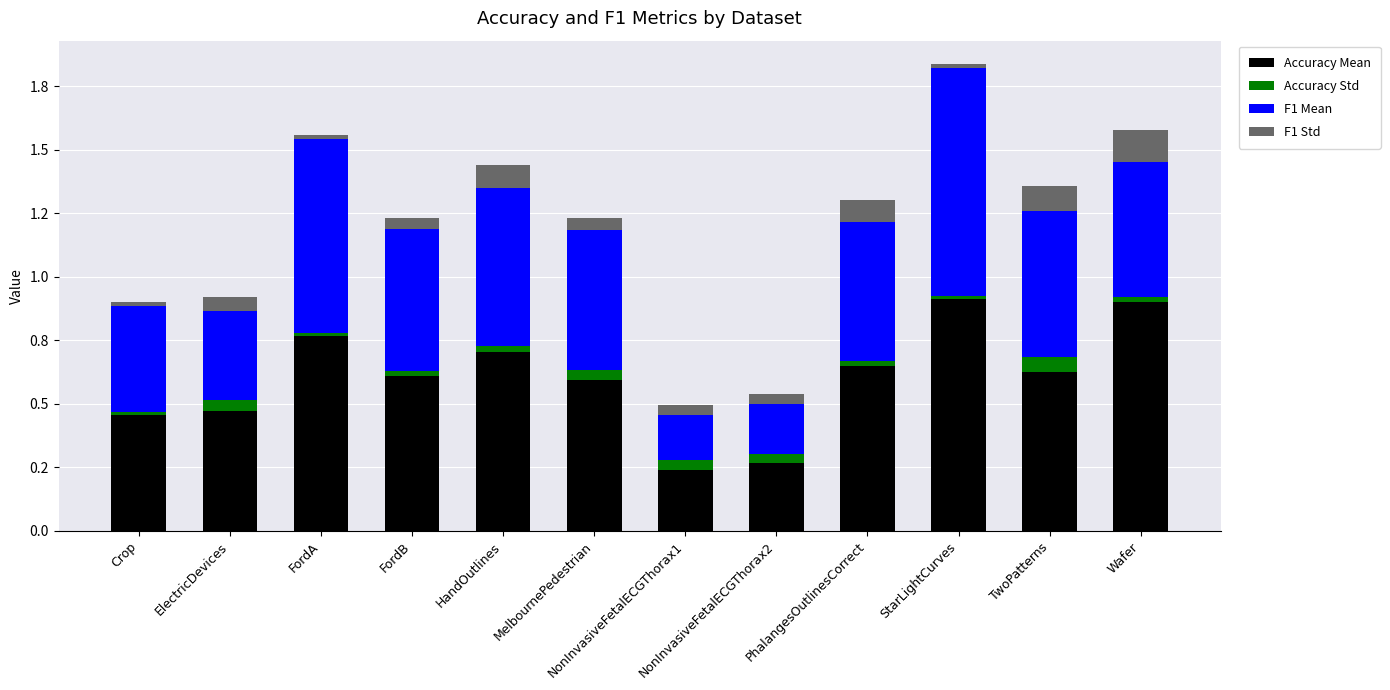

What are all the series names shown in the legend?

Accuracy Mean, Accuracy Std, F1 Mean, F1 Std